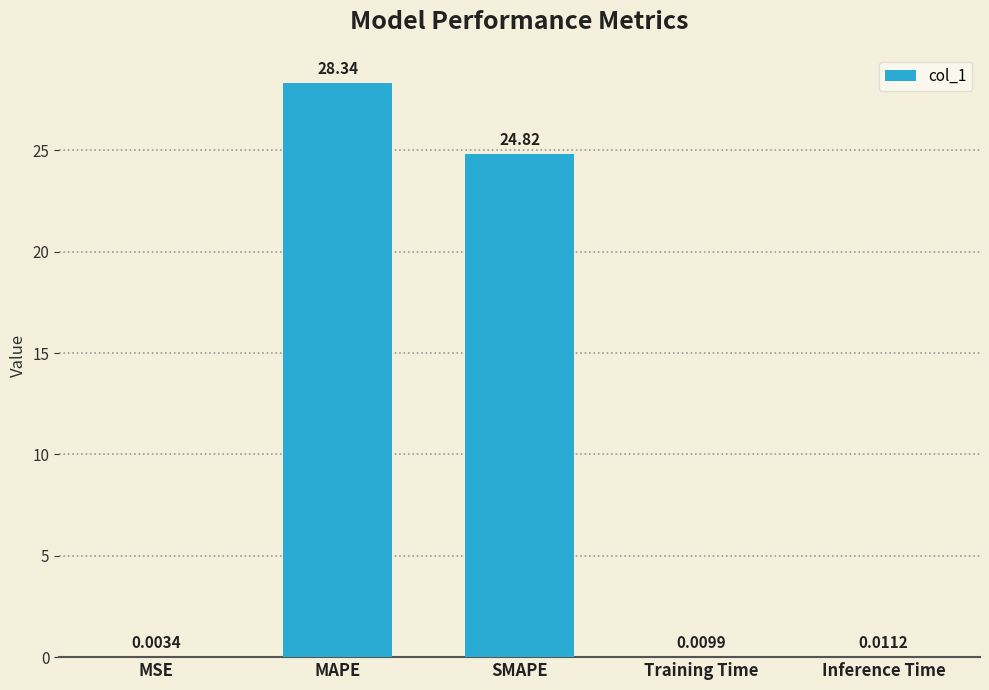

At which label is the value closest to 14?

SMAPE